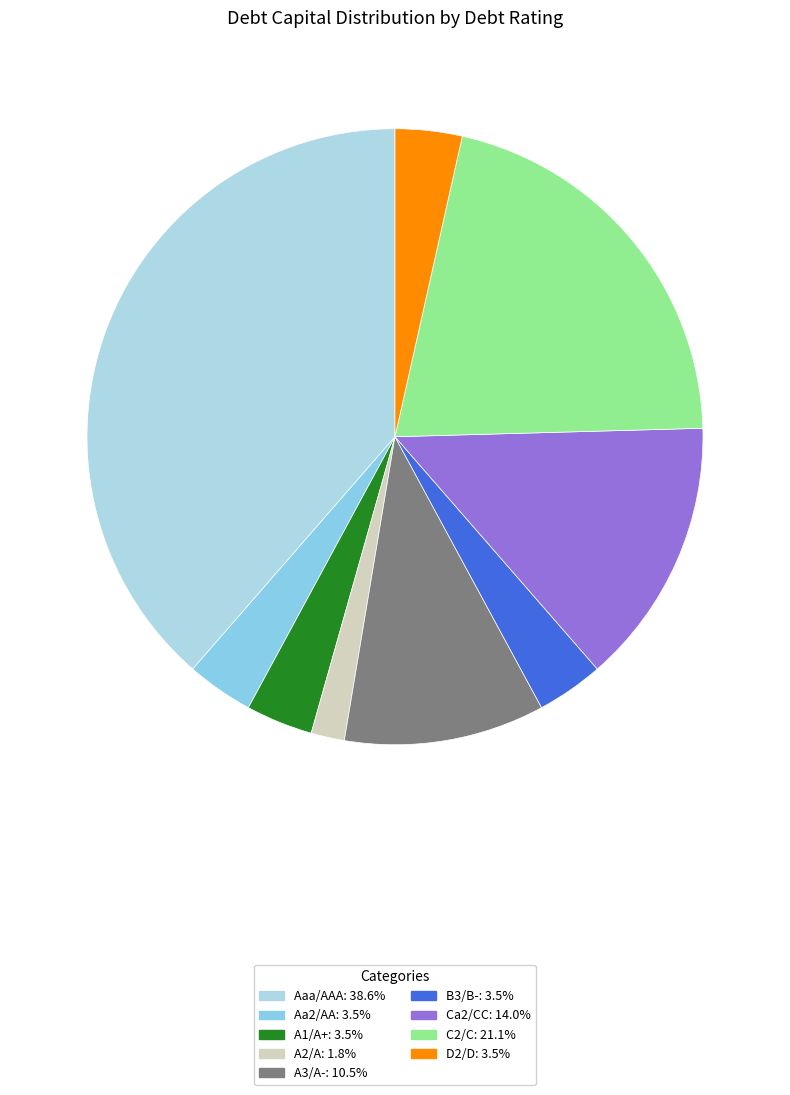

Which slice is the smallest?

A2/A